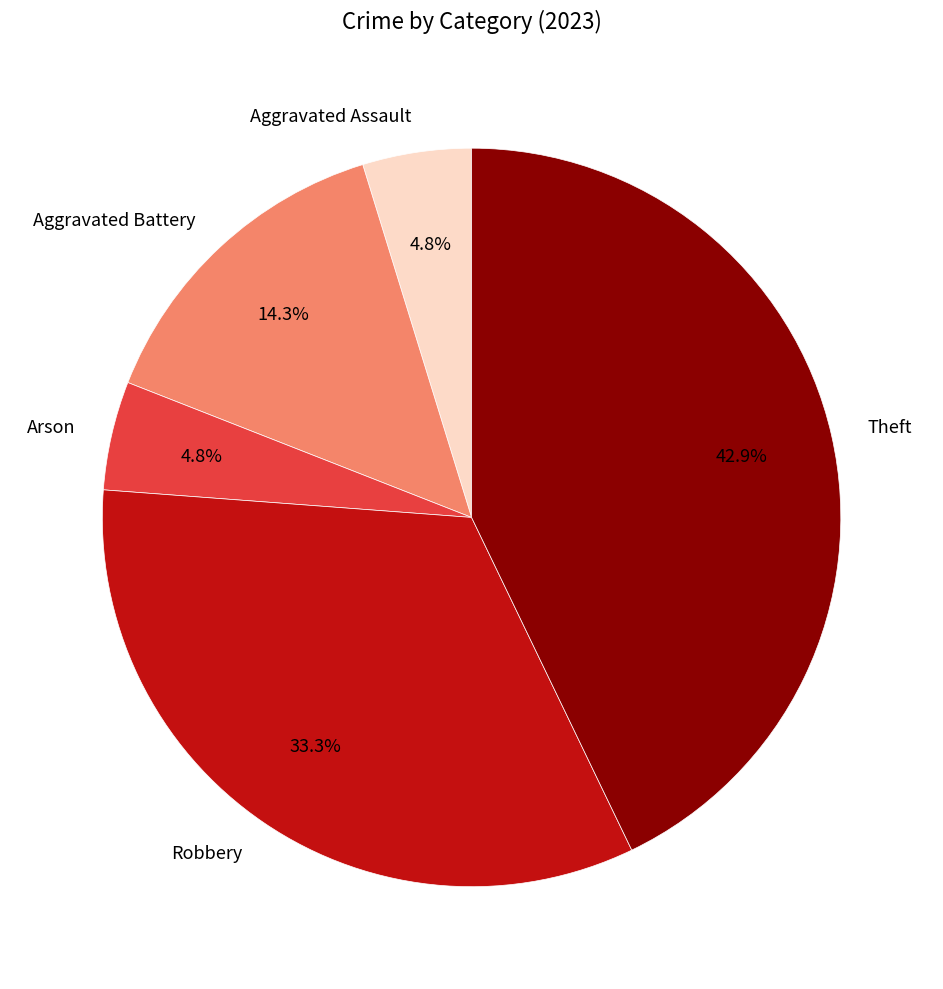

Is Arson the majority of the pie?

No